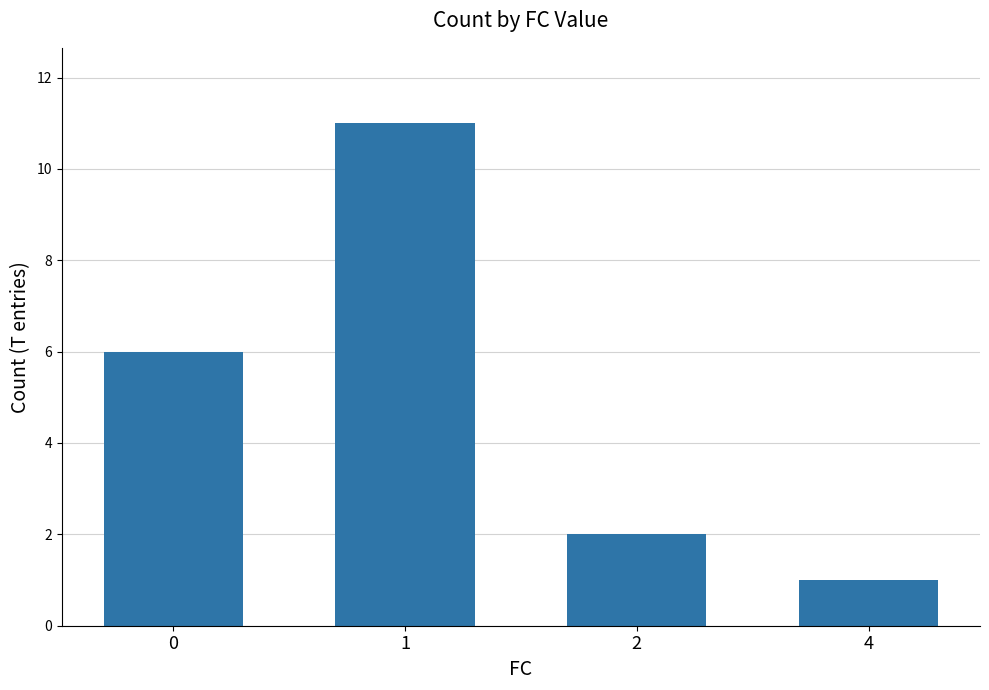

What is the greatest value displayed?

11